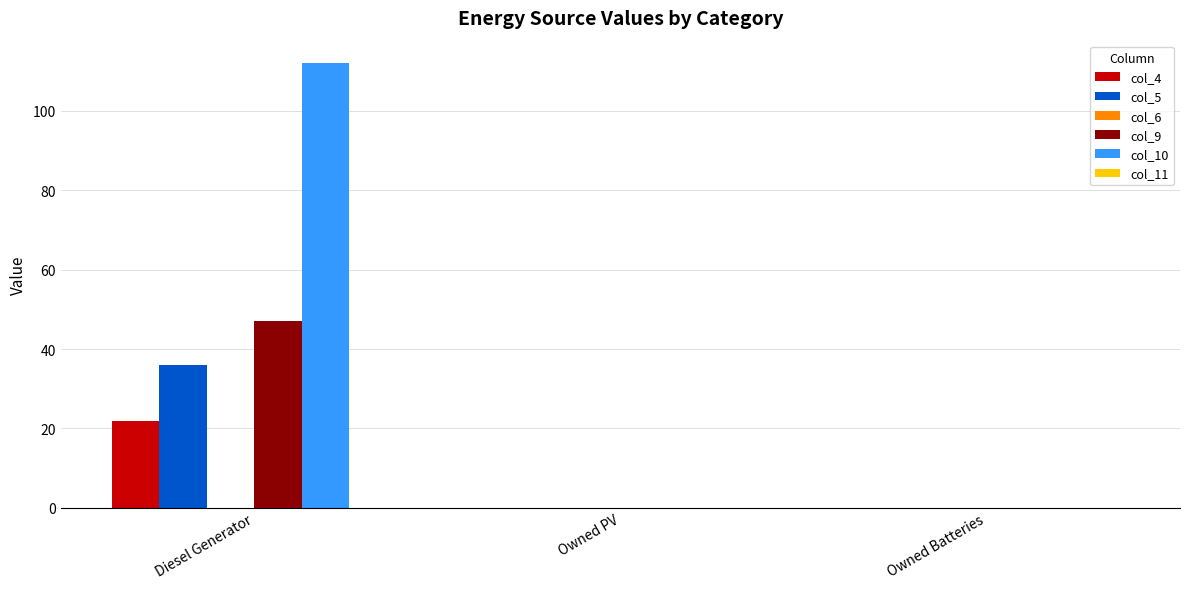

How many groups of bars are there?

3